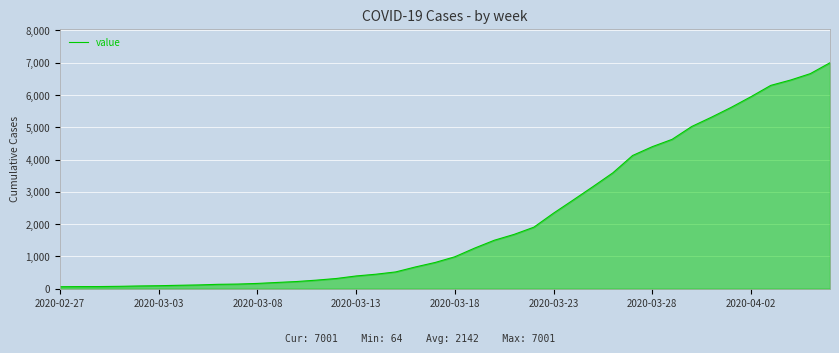

What is the greatest value displayed?

7001